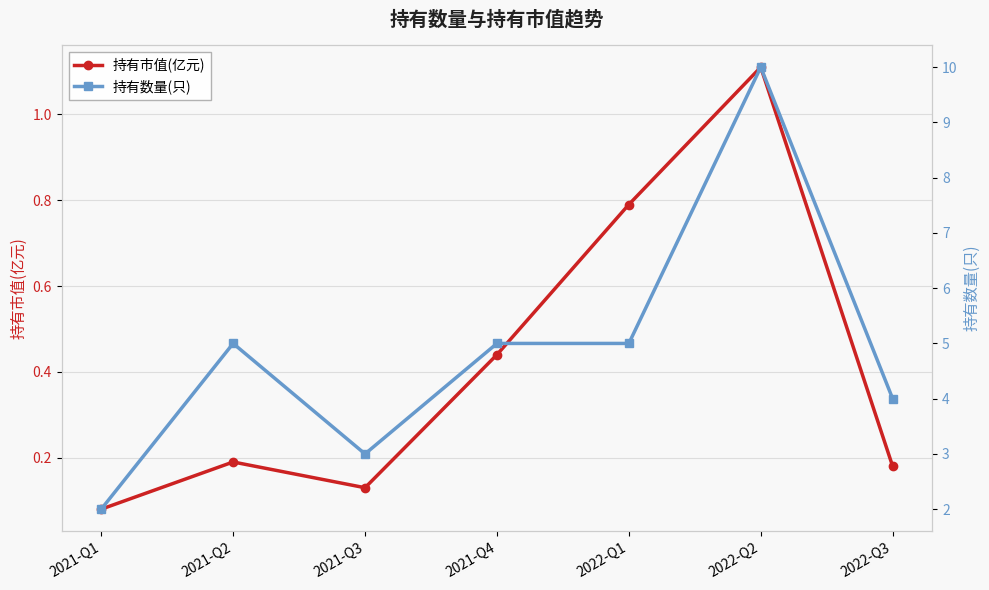

How many values in the 持有数量(只) series are below 5?

3